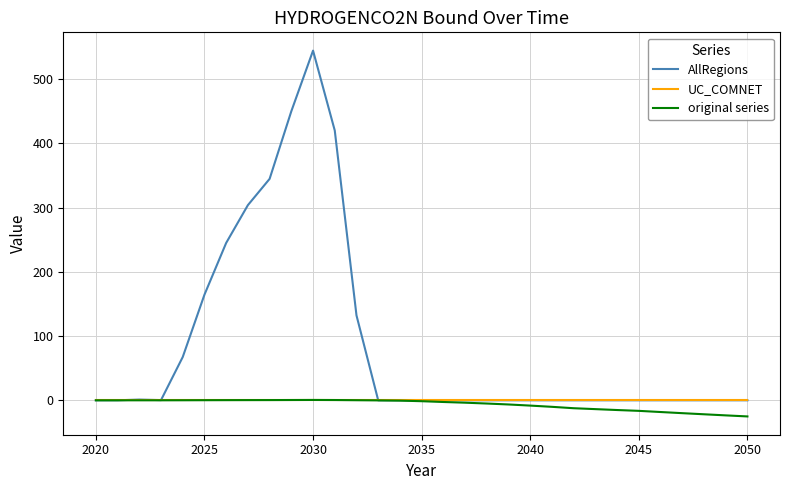

Does the chart display data point markers on the line(s)?

No